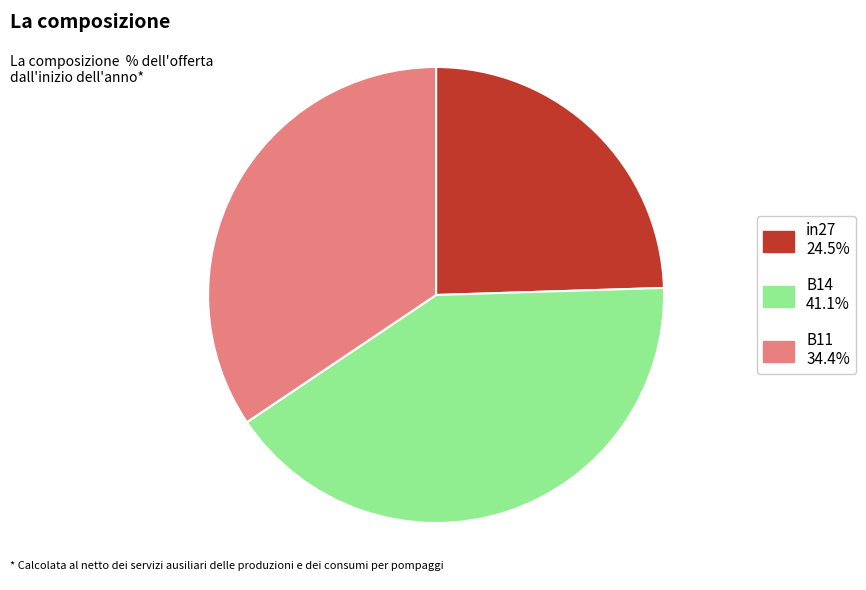

What is the ratio of the value at B11 to the value at B14?

0.8